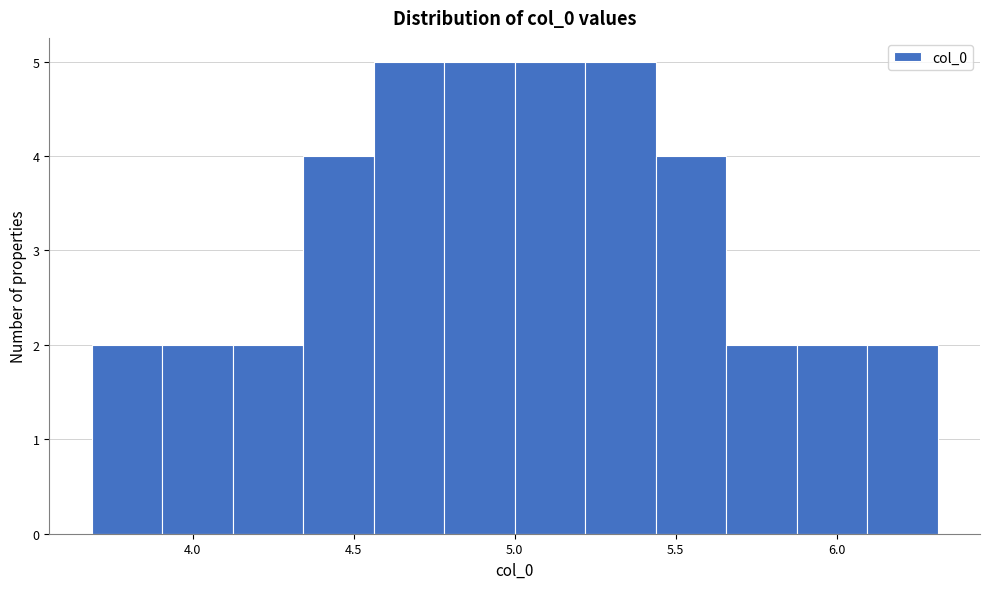

Reading left to right, list every bar in this chart as the range it spans on the x-axis followed by its height. Neither the bar edges nor the heights are printed on the chart, so give them approximately, as read against the axes.

3.70 to 3.90: 2
3.90 to 4.10: 2
4.10 to 4.35: 2
4.35 to 4.55: 4
4.55 to 4.80: 5
4.80 to 5.00: 5
5.00 to 5.20: 5
5.20 to 5.45: 5
5.45 to 5.65: 4
5.65 to 5.90: 2
5.90 to 6.10: 2
6.10 to 6.30: 2